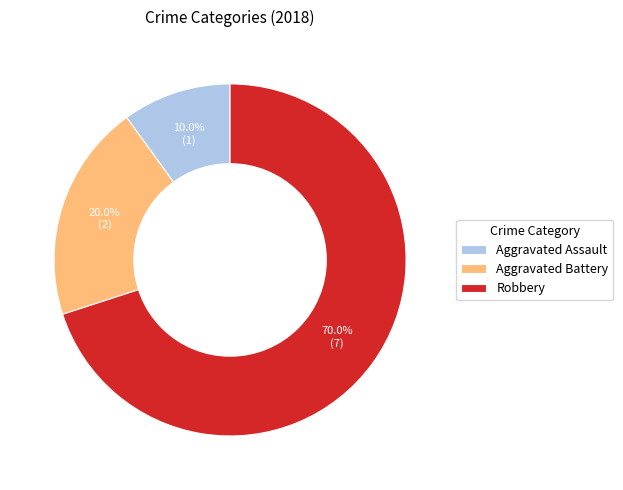

Combined, do Aggravated Battery and Aggravated Assault account for over 50%?

No